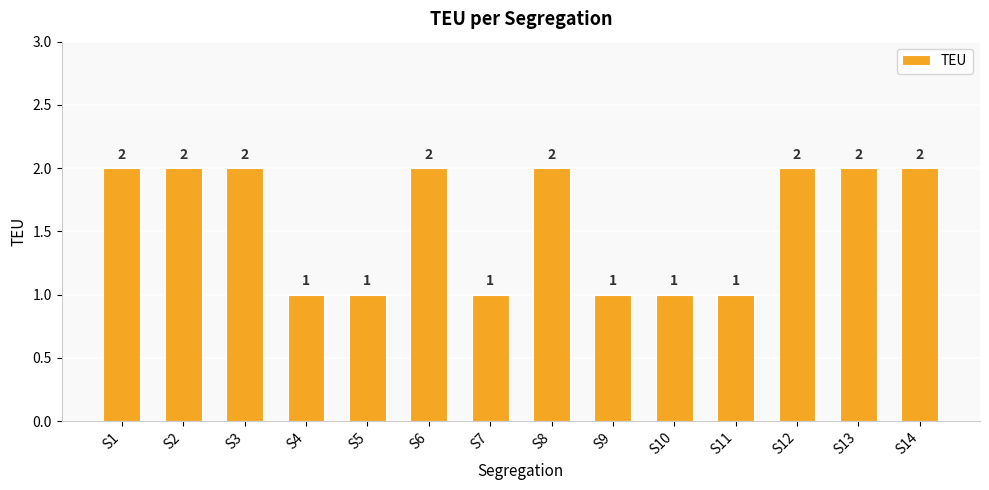

What is the sum of the values at S6 and S3?

4